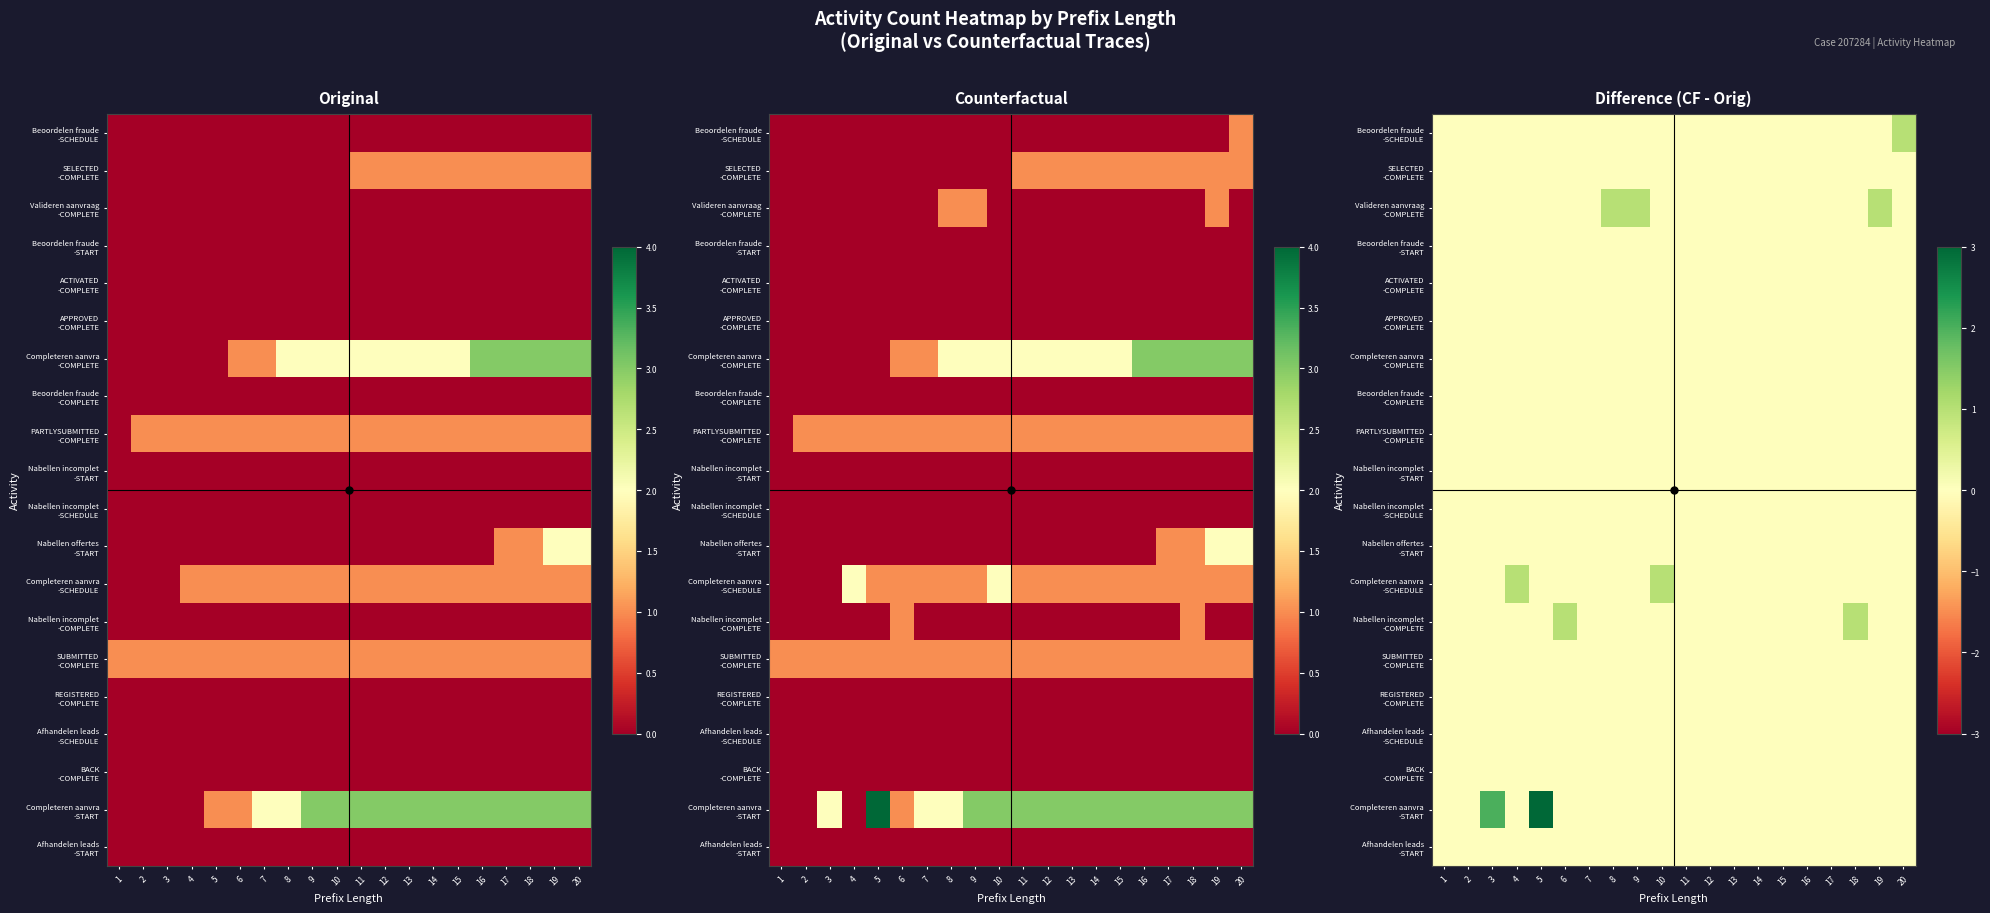

What is the difference between the maximum and minimum values in the Valideren aanvraag -COMPLETE series?

1